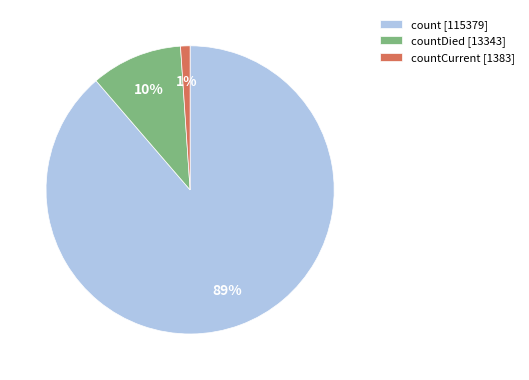

Rank the categories by value from lowest to highest.

countCurrent [1383], countDied [13343], count [115379]